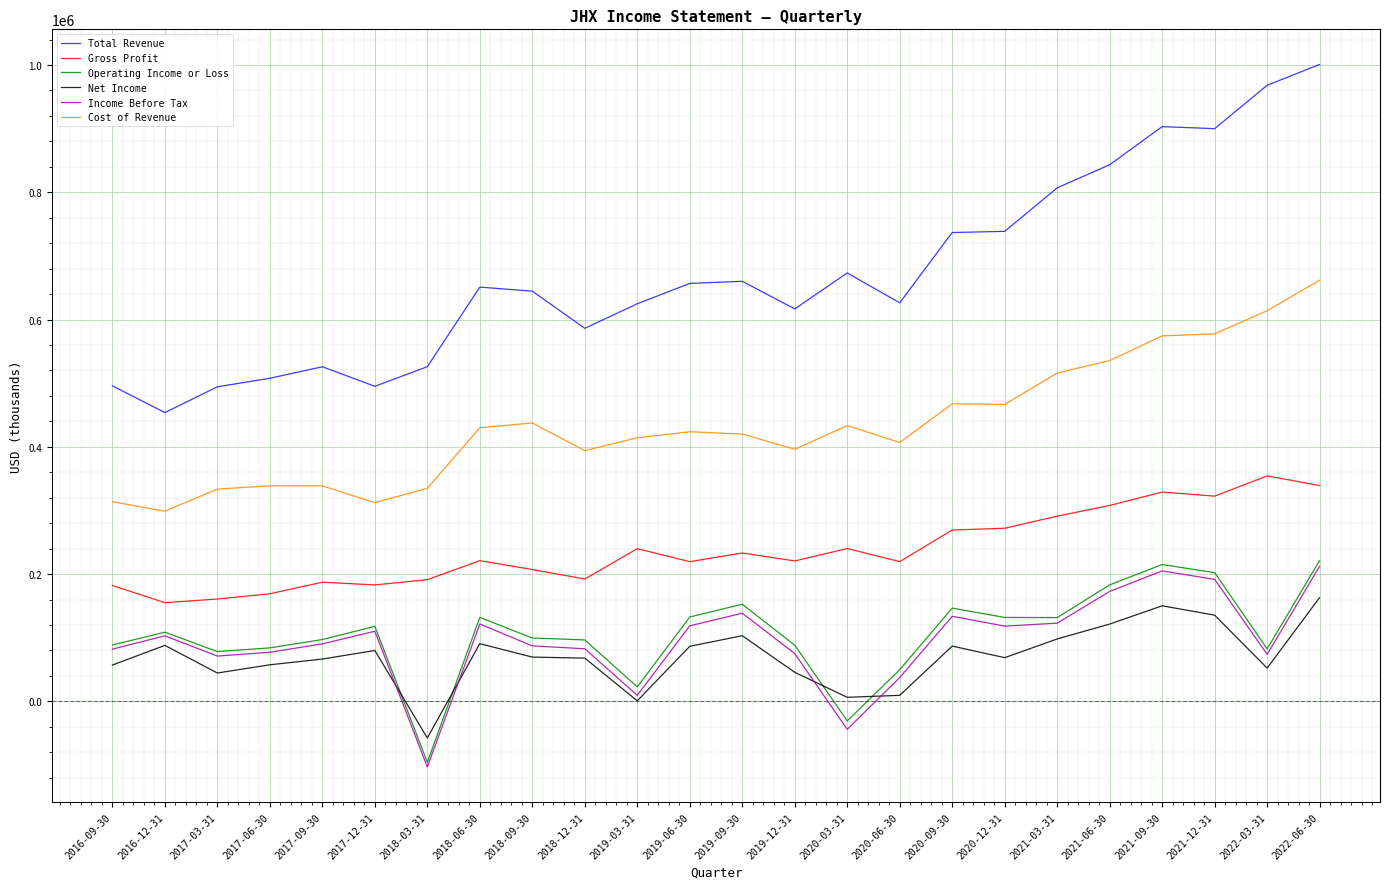

Between 2016-12-31 and 2018-03-31, which series saw the biggest shift?

Income Before Tax